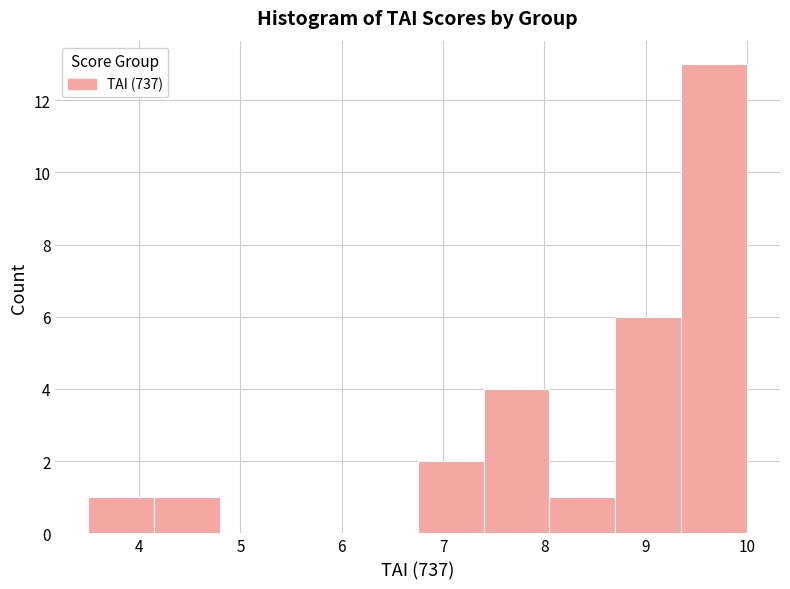

How tall is the bar that spans 8.70 to 9.35 on the x-axis? Neither the bar edges nor the heights are printed on the chart, so give them approximately, as read against the axes.

6